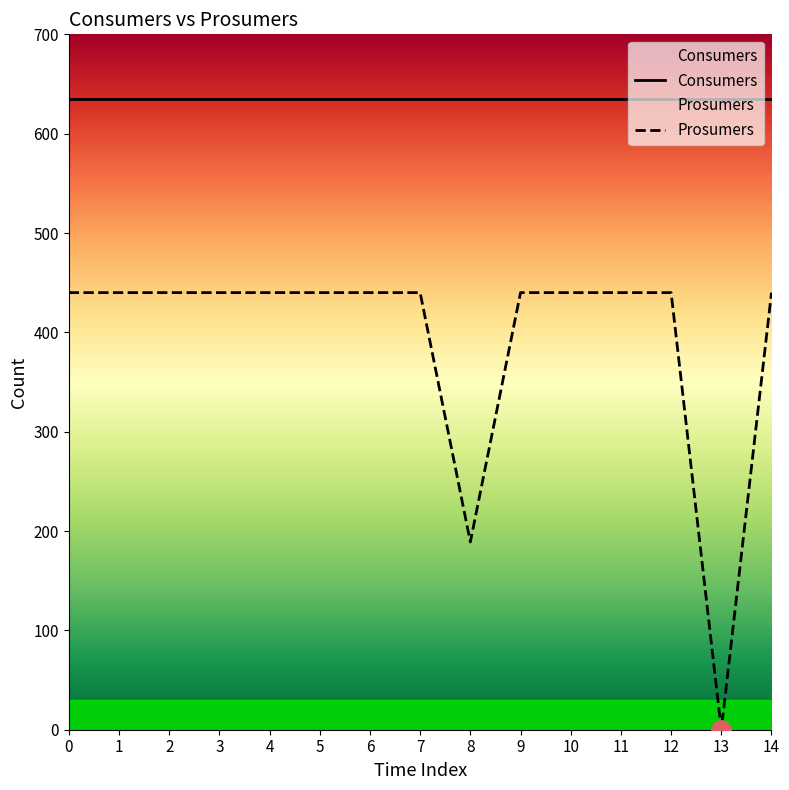

Rank the categories by value from highest to lowest.

0, 1, 2, 3, 4, 5, 6, 7, 9, 10, 11, 12, 14, 8, 13